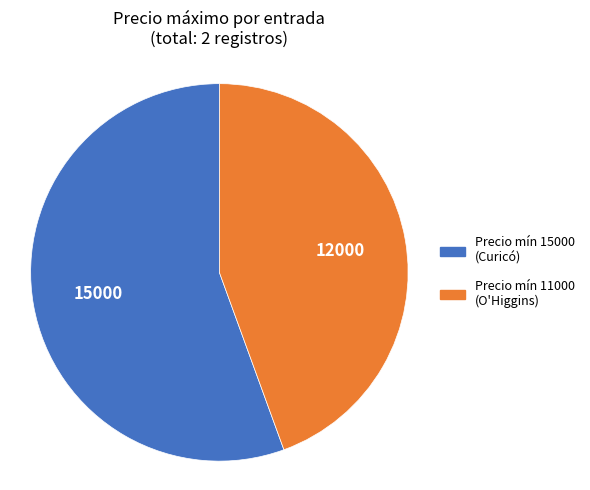

True or false: Precio mín 15000 (Curicó) accounts for 56% of the total.

True